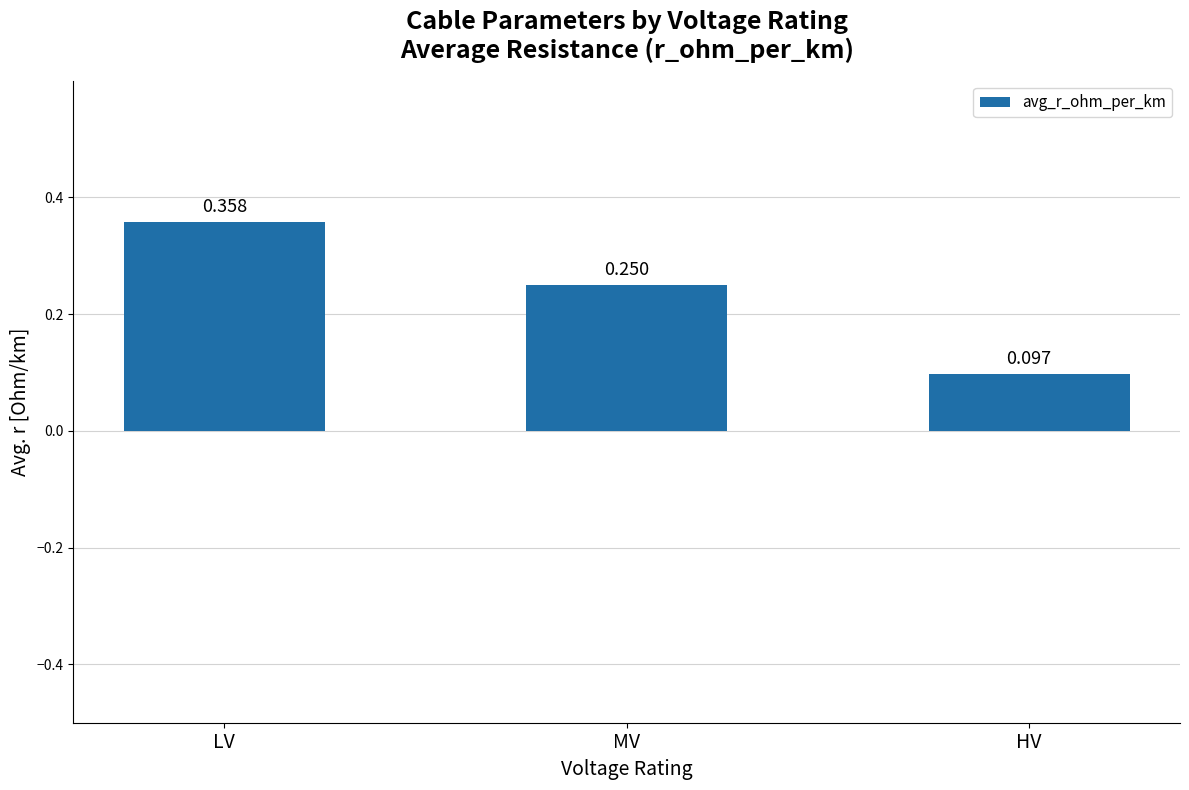

At which category does the chart reach its minimum across all series?

HV